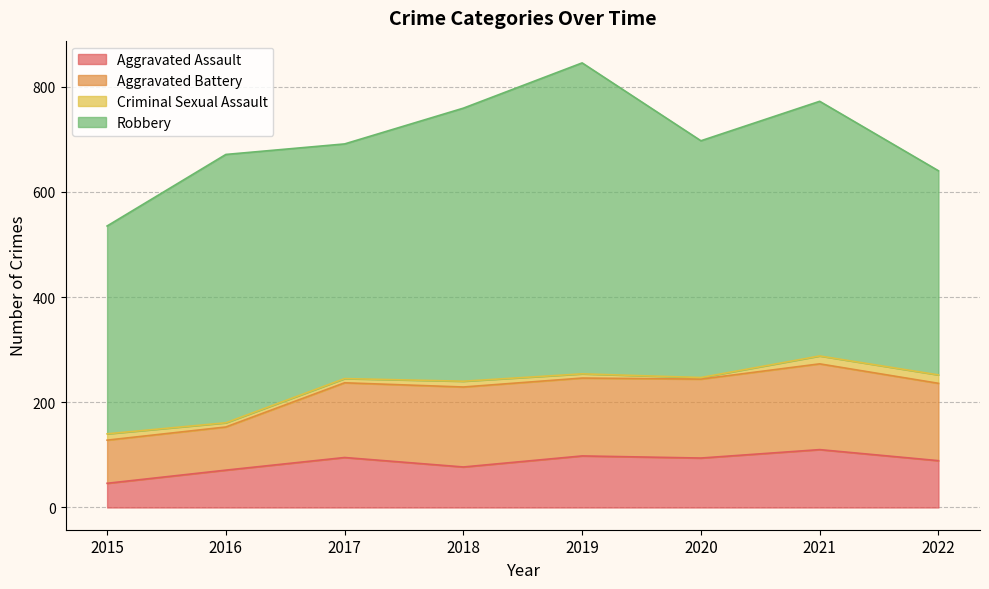

What is the lowest value of the Aggravated Battery series?

82